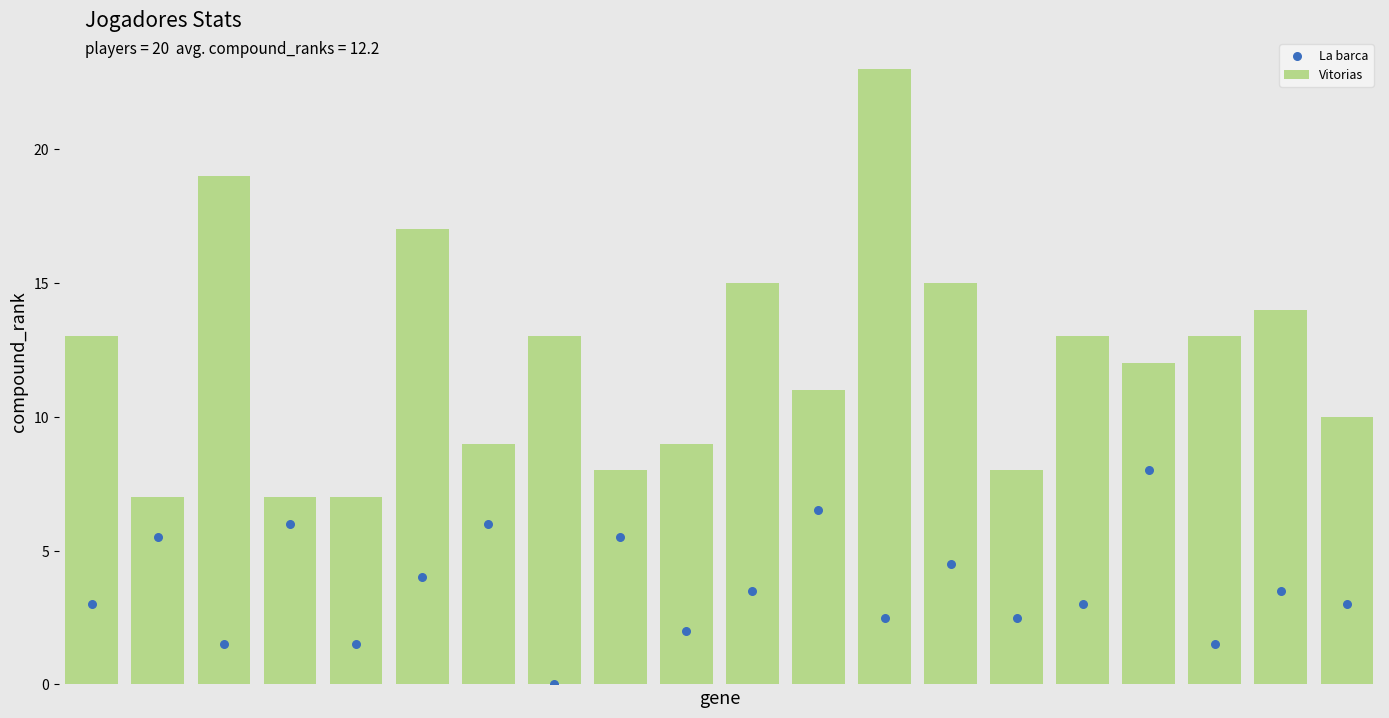

What are all the series names shown in the legend?

Vitorias, La barca